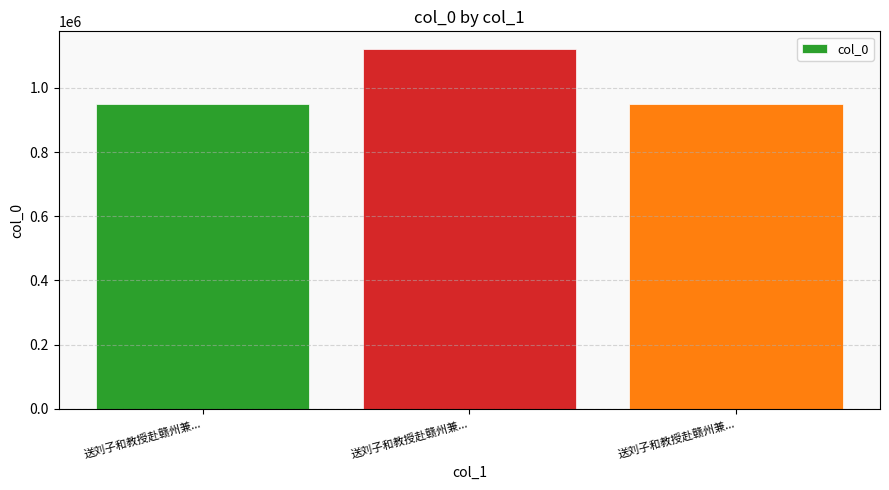

At which label does the data first exceed 948752?

送刘子和教授赴赣州兼...